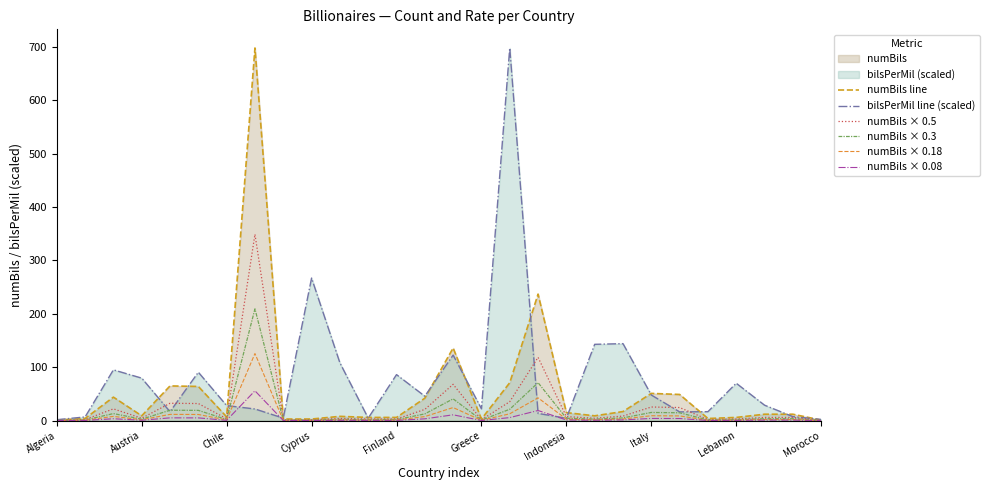

How many values in the bilsPerMil line (scaled) series exceed 28?

15